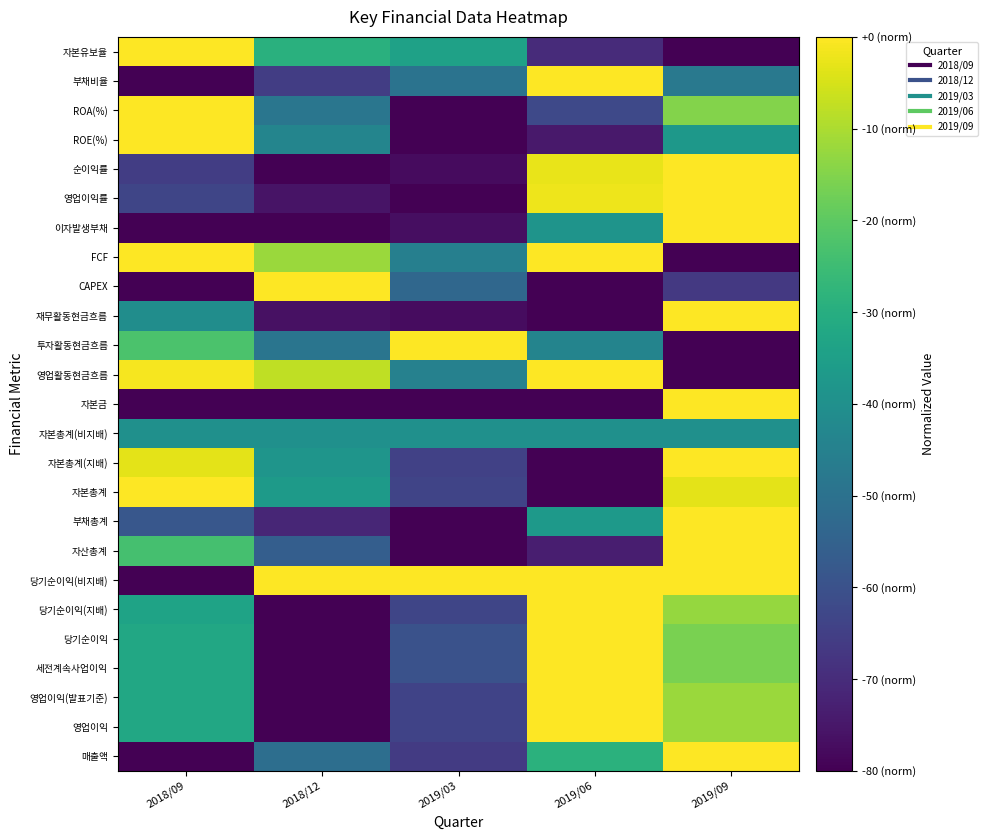

Rank the series at 2018/12 from highest to lowest value.

당기순이익(비지배), CAPEX, 영업활동현금흐름, FCF, 자본유보율, 자본총계, 자본총계(지배), 자본총계(비지배), ROE(%), ROA(%), 투자활동현금흐름, 매출액, 자산총계, 부채비율, 부채총계, 영업이익률, 재무활동현금흐름, 영업이익, 영업이익(발표기준), 세전계속사업이익, 당기순이익, 당기순이익(지배), 자본금, 이자발생부채, 순이익률